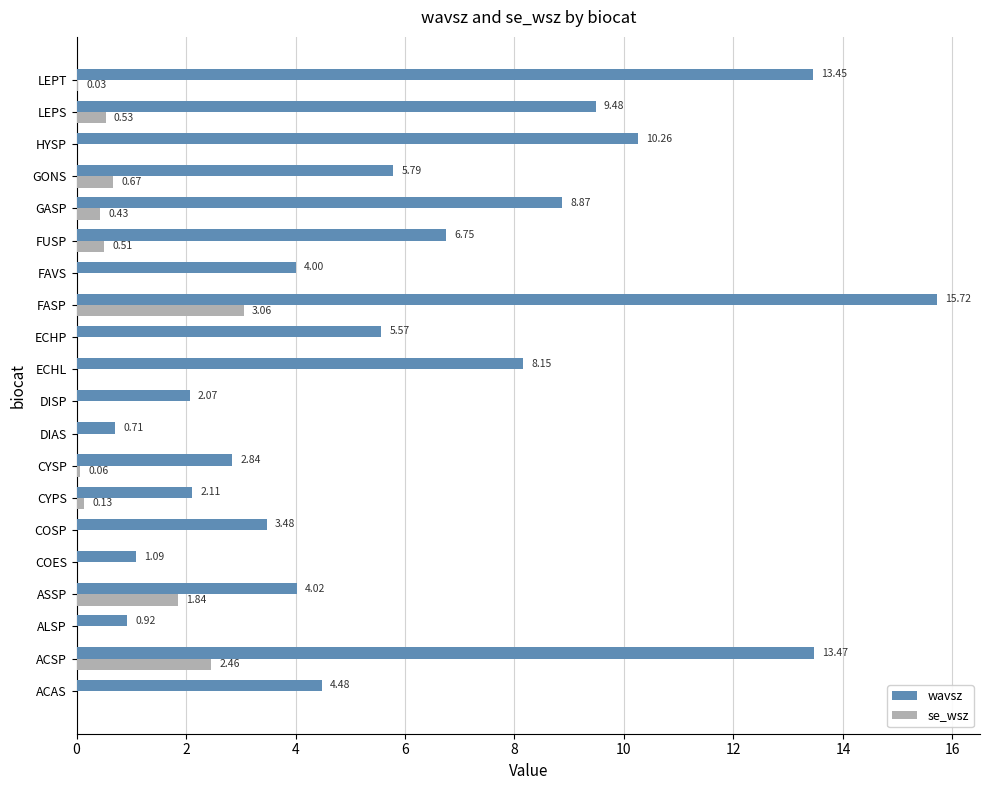

At which label does wavsz reach its peak?

FASP